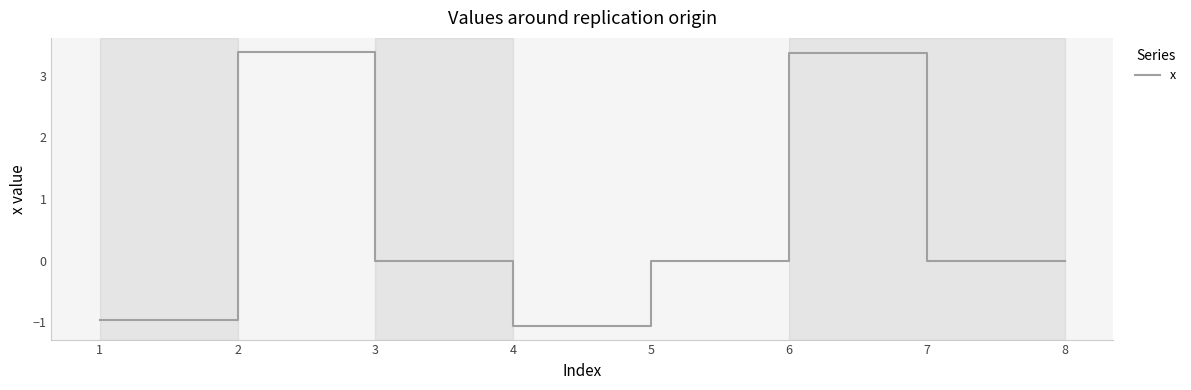

Where is the first local minimum?

4